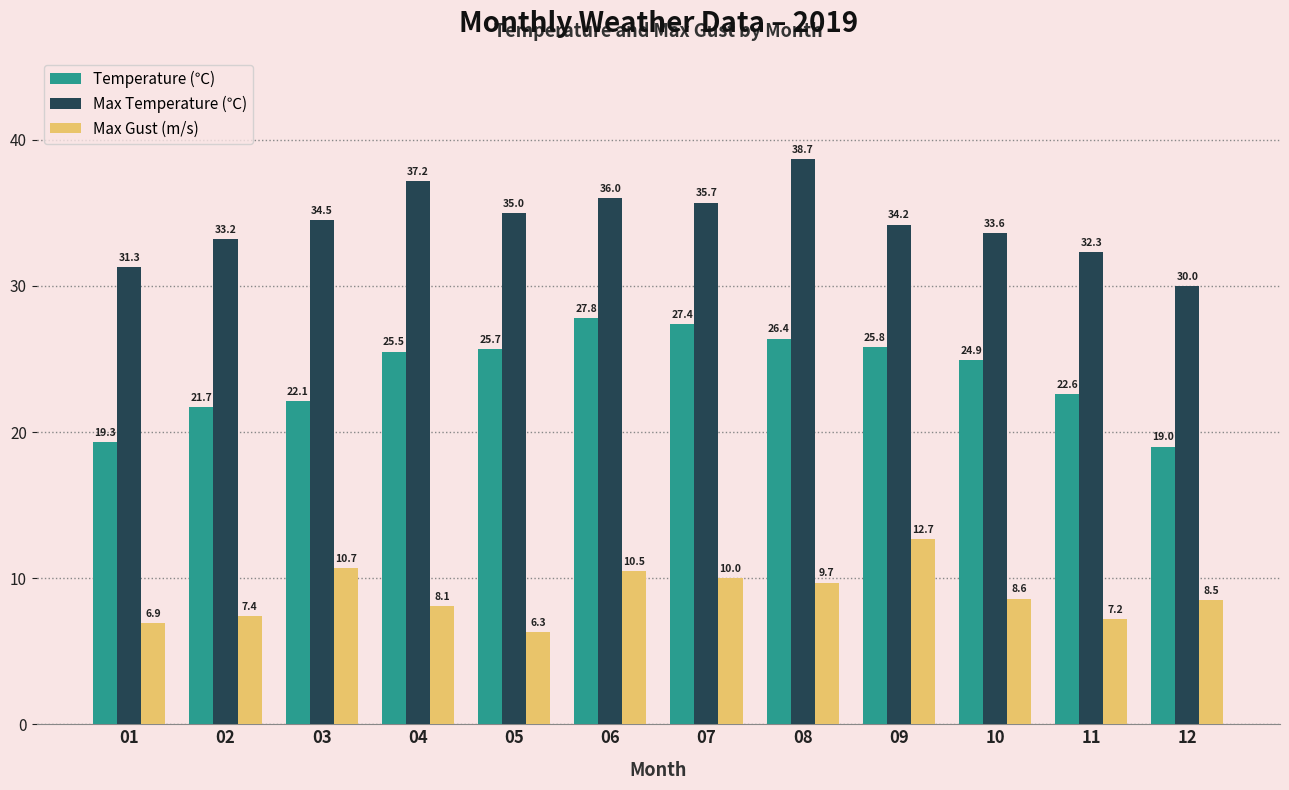

Which series has the widest spread of values?

Temperature (℃)